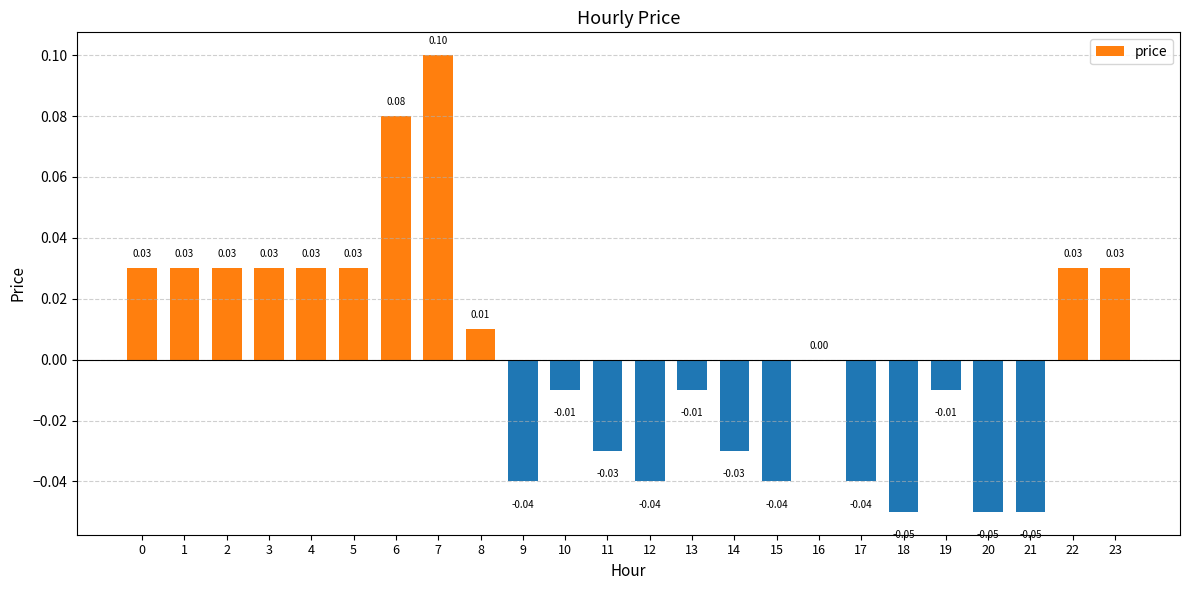

Between 12 and 7, which is larger?

7